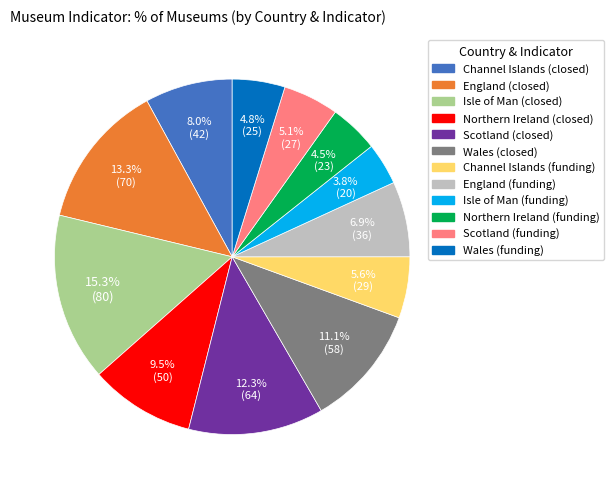

Combined, what portion of the pie is Scotland (funding) and Scotland (closed)?

17.4%